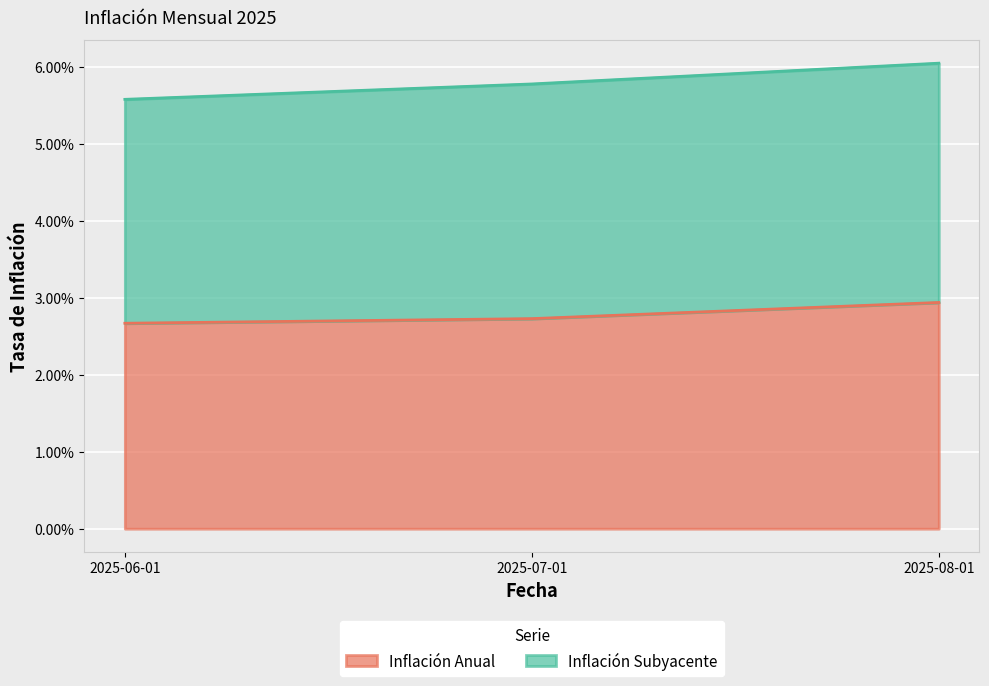

Which category has the lowest value across all series?

2025-06-01